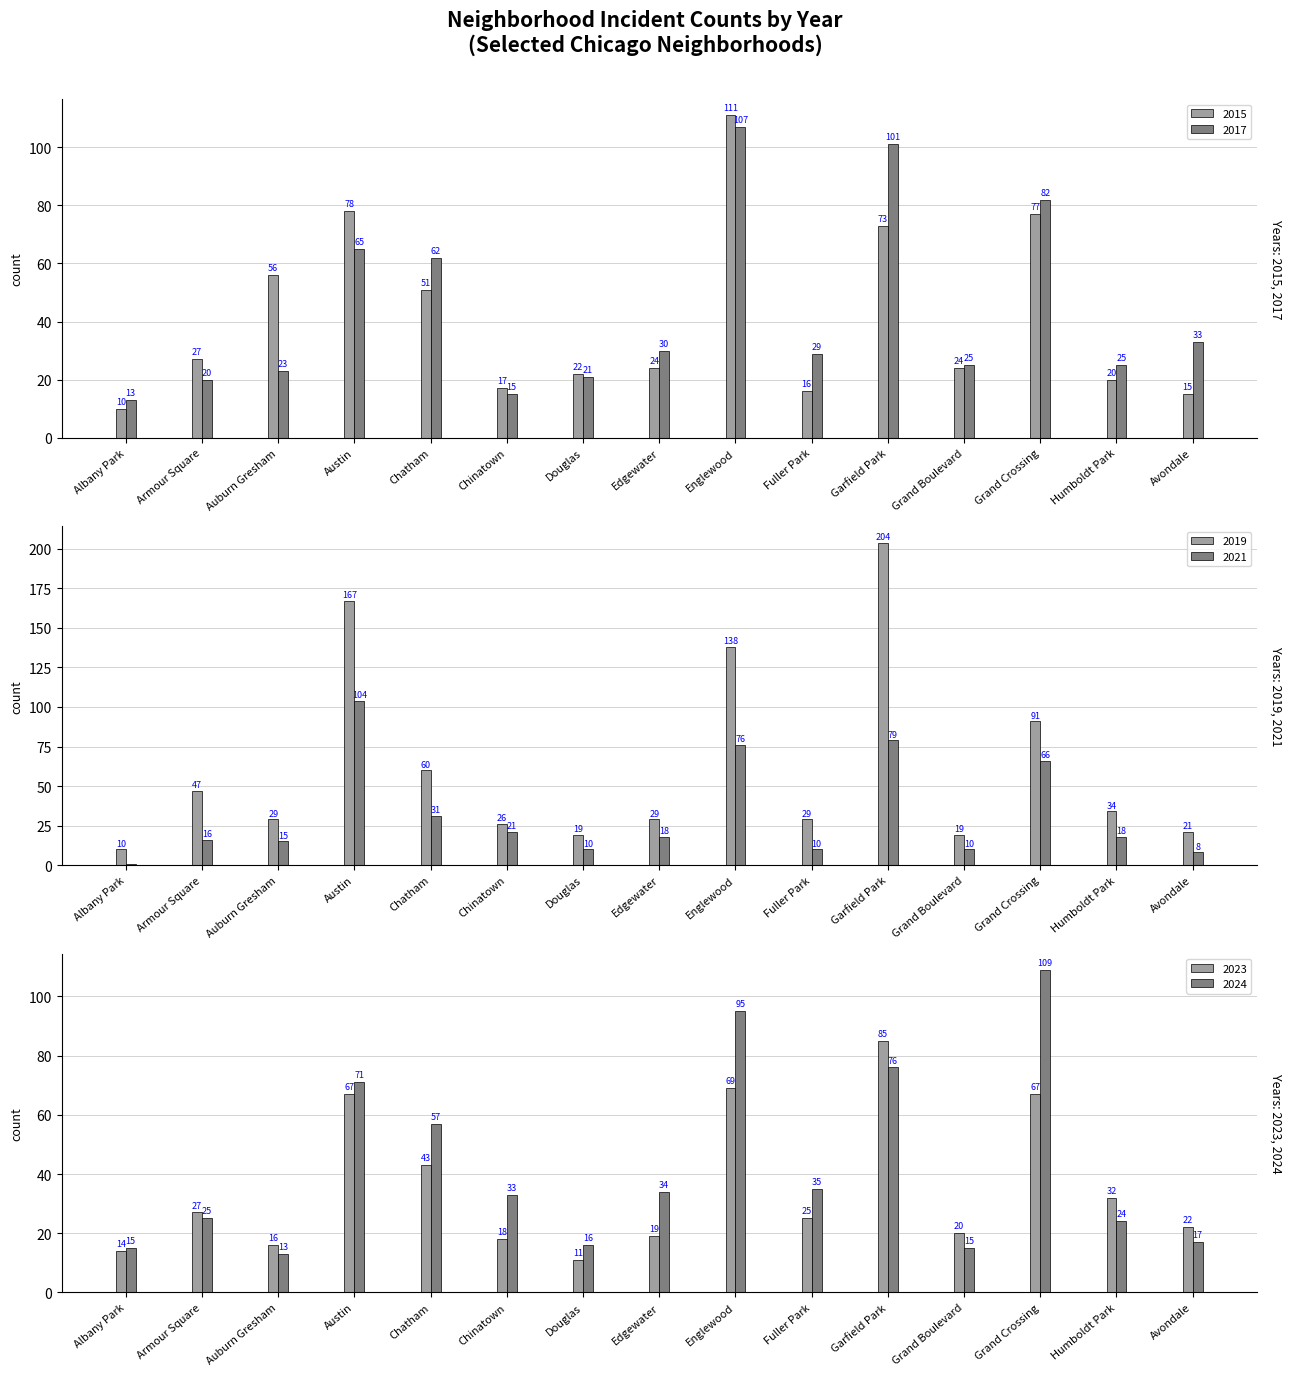

Is the value of 2021 at Englewood greater than the value of 2024 at Auburn Gresham?

Yes